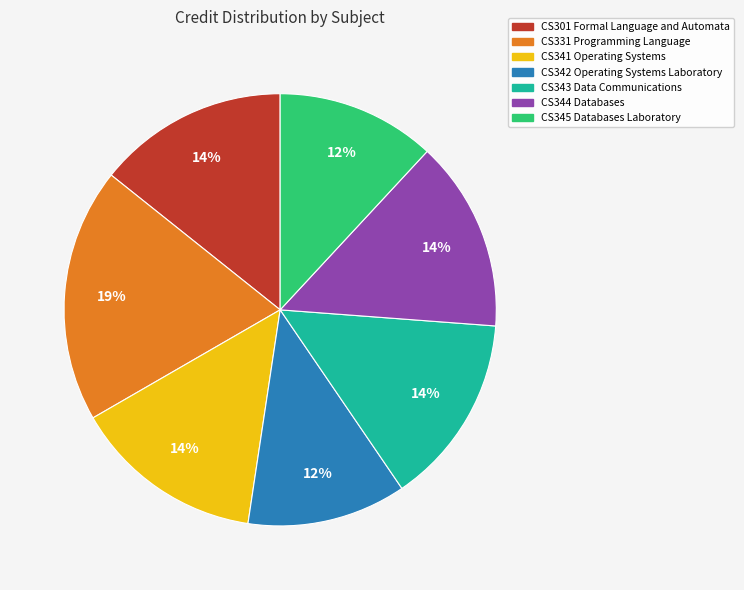

Does any single category account for the majority?

No